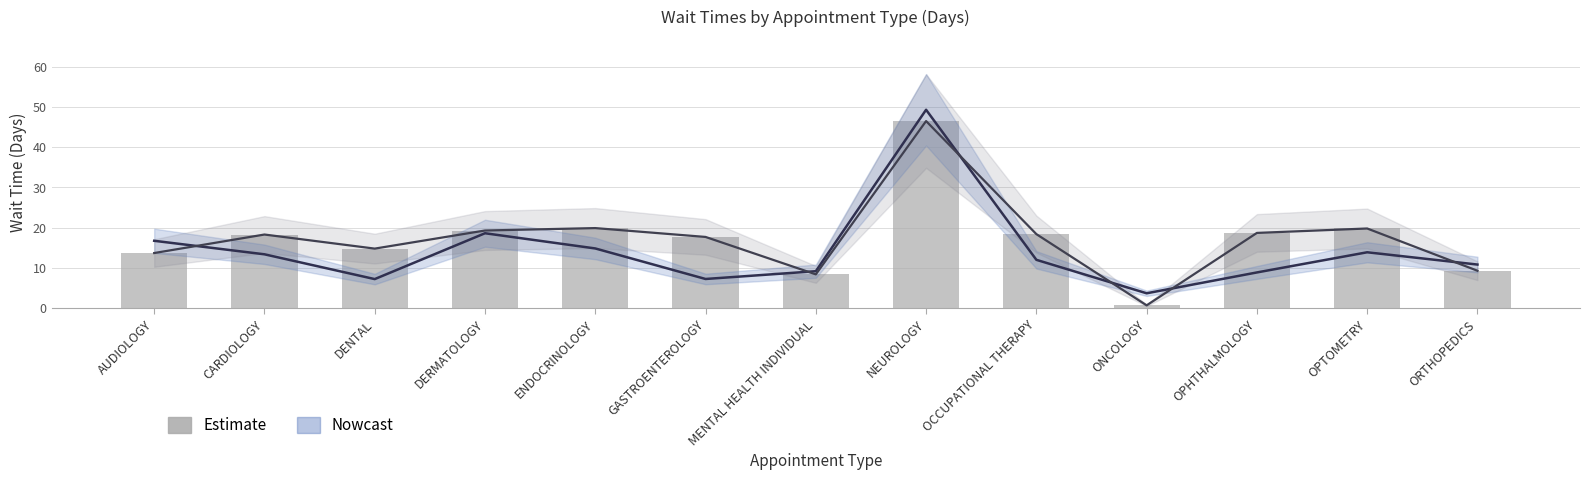

The Nowcast series shows 2.3 at GASTROENTEROLOGY. True or false?

False